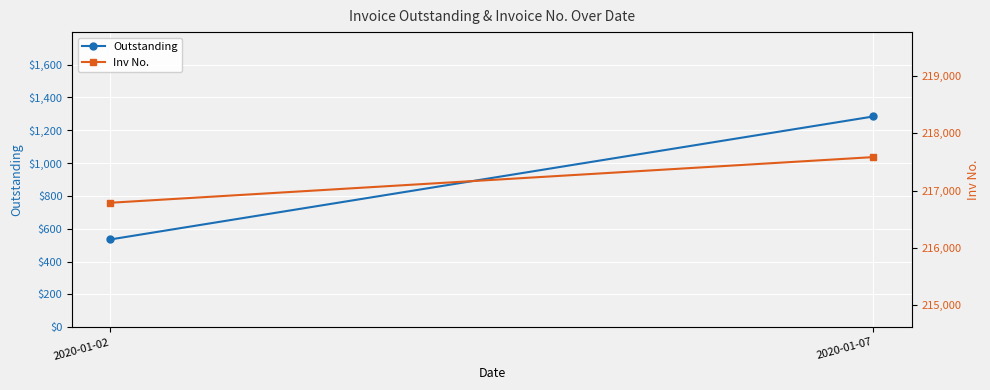

Is this an area chart (filled region under the line)?

No